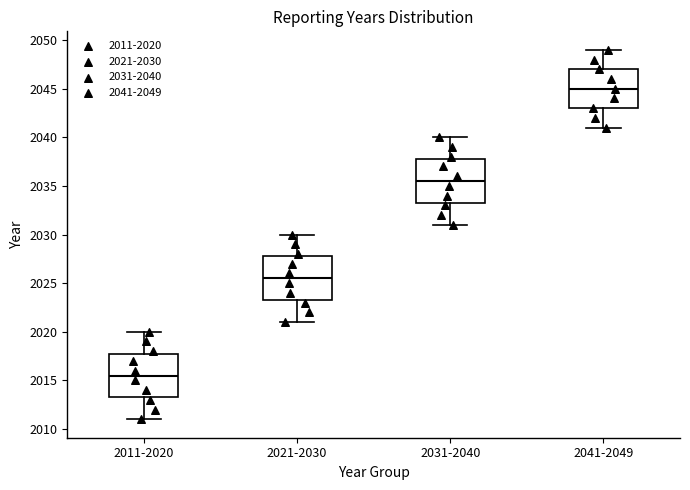

Reading left to right, transcribe this box plot: for each box, give where its median line is, the range the box spans, and where its two whiskers end, as read against the y-axis. The values are not printed on the chart, so give them approximately, as read against the axis.

2011-2020: median 2015.5, box 2013.5 to 2018.0, whiskers 2011.0 to 2020.0
2021-2030: median 2025.5, box 2023.5 to 2028.0, whiskers 2021.0 to 2030.0
2031-2040: median 2035.5, box 2033.5 to 2038.0, whiskers 2031.0 to 2040.0
2041-2049: median 2045.0, box 2043.0 to 2047.0, whiskers 2041.0 to 2049.0